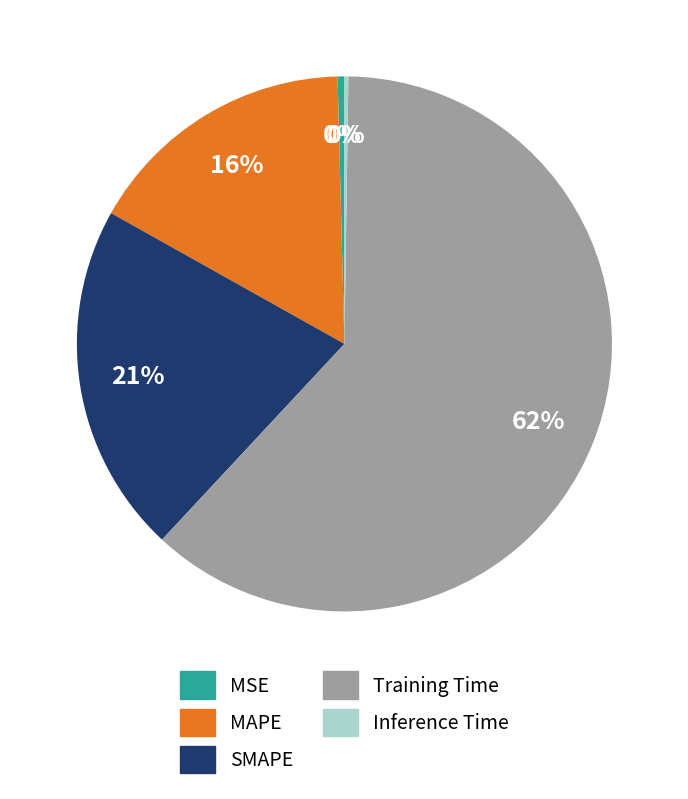

True or false: MAPE accounts for 16% of the total.

True